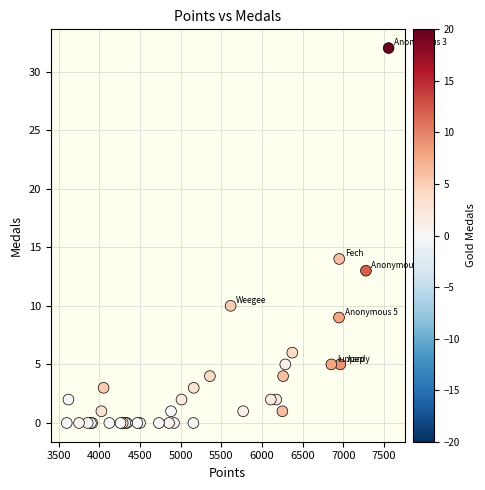

What Y value in the scatter plot is closest to 16?

14